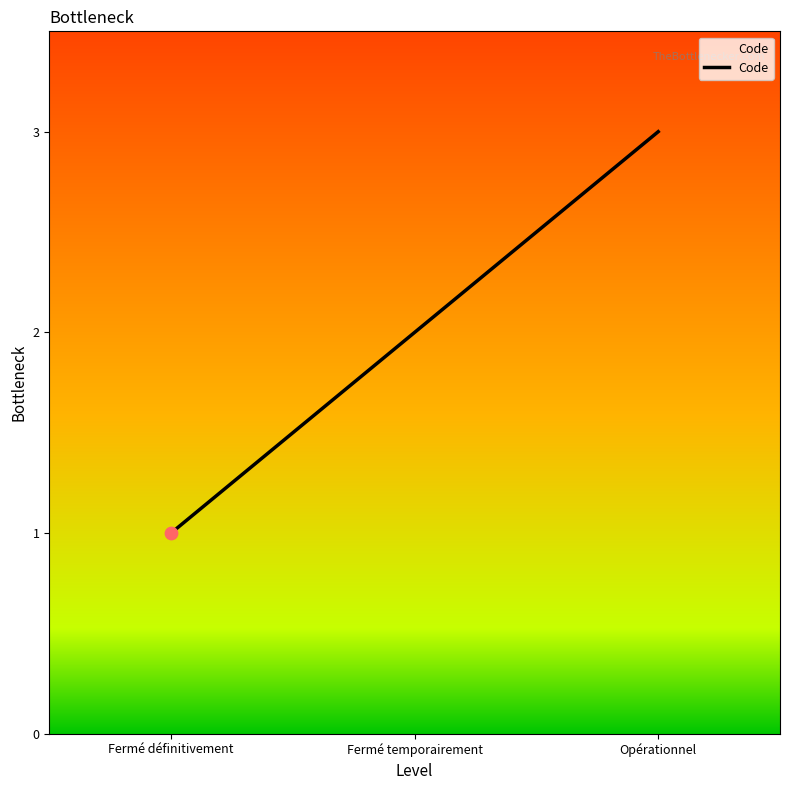

Between Opérationnel and Fermé temporairement, which is larger?

Opérationnel